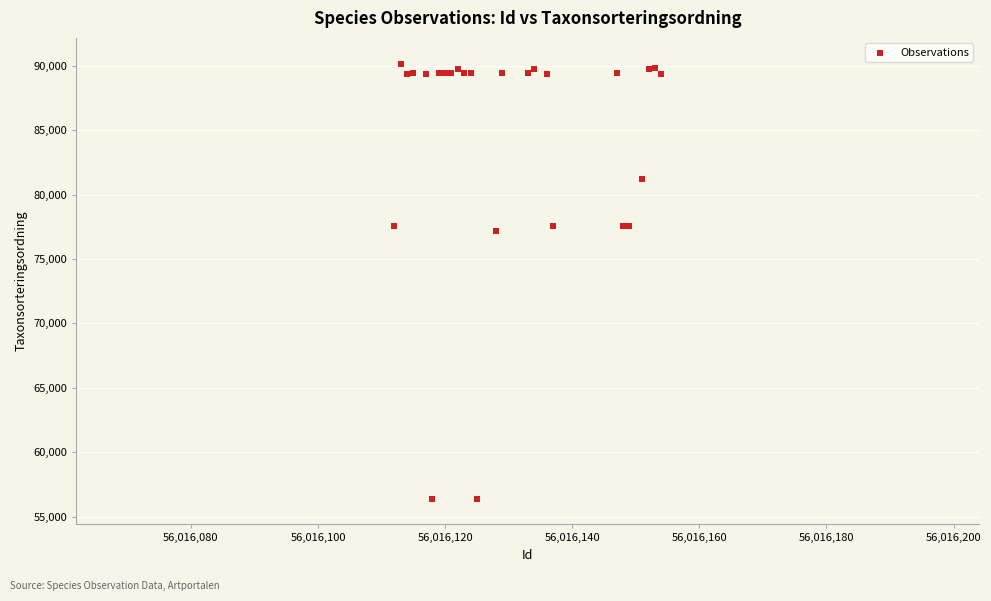

What Y value in the scatter plot is closest to 73277?

77177